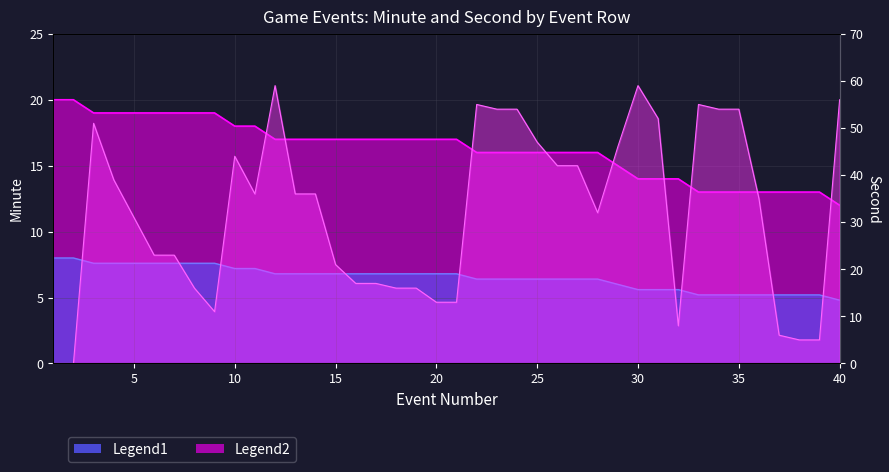

Between 33 and 23, which is larger?

23